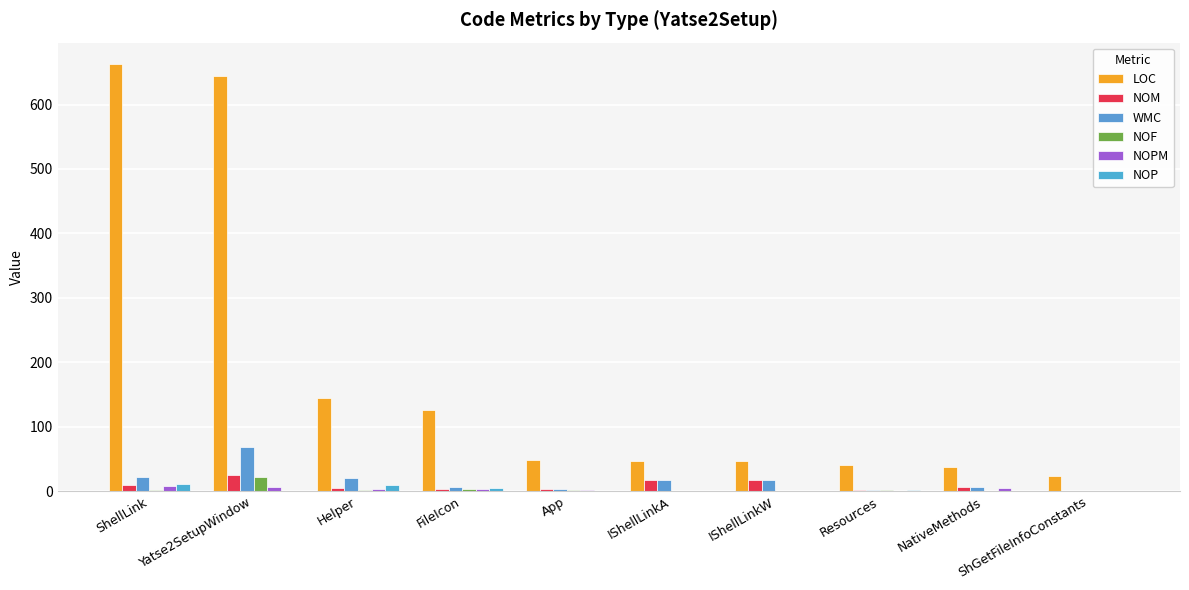

Are the bars grouped side by side (vs. stacked)?

Yes